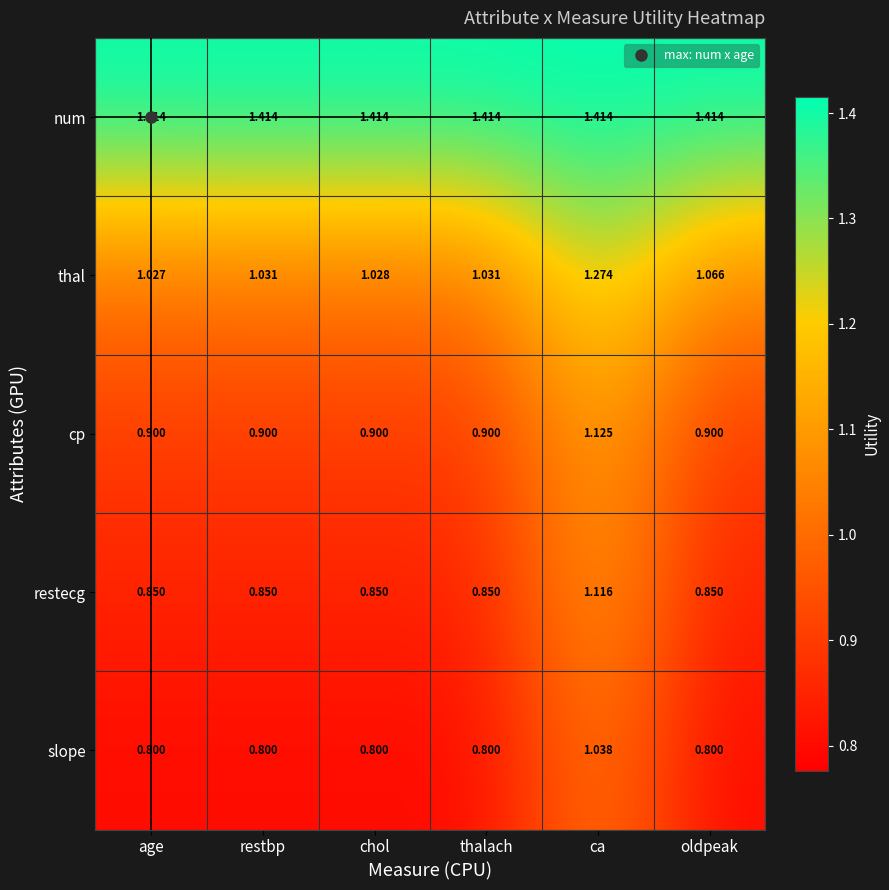

At age, list the series in order from largest to smallest.

num, thal, cp, restecg, slope